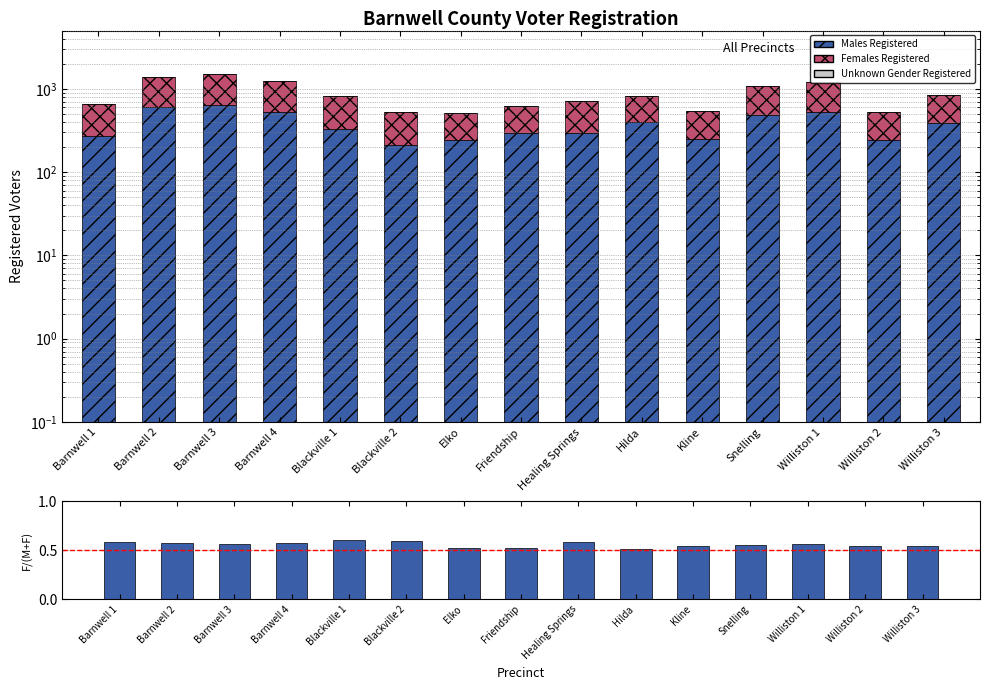

What is the average value of the Females Registered series?

486.7